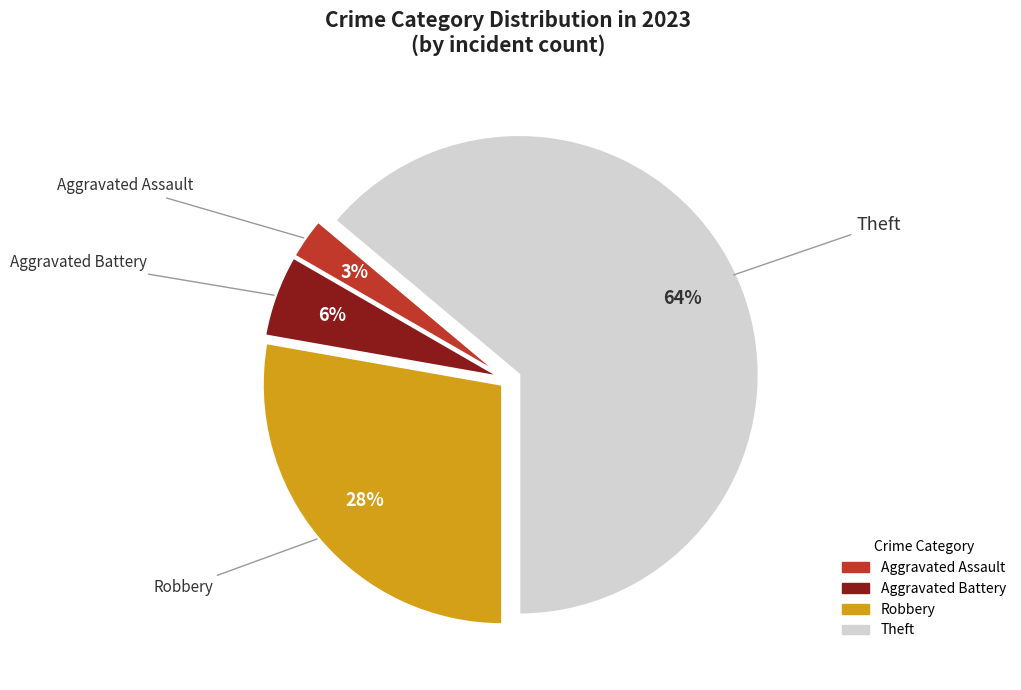

Is there any slice that represents more than half of the pie?

Yes